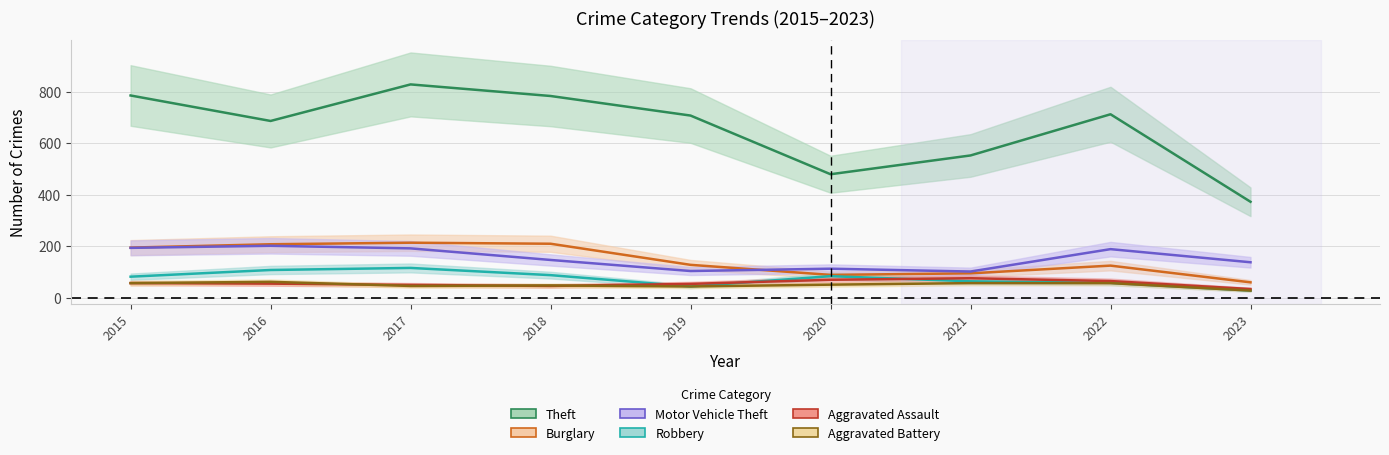

The Burglary series shows 207 at 2016. True or false?

True